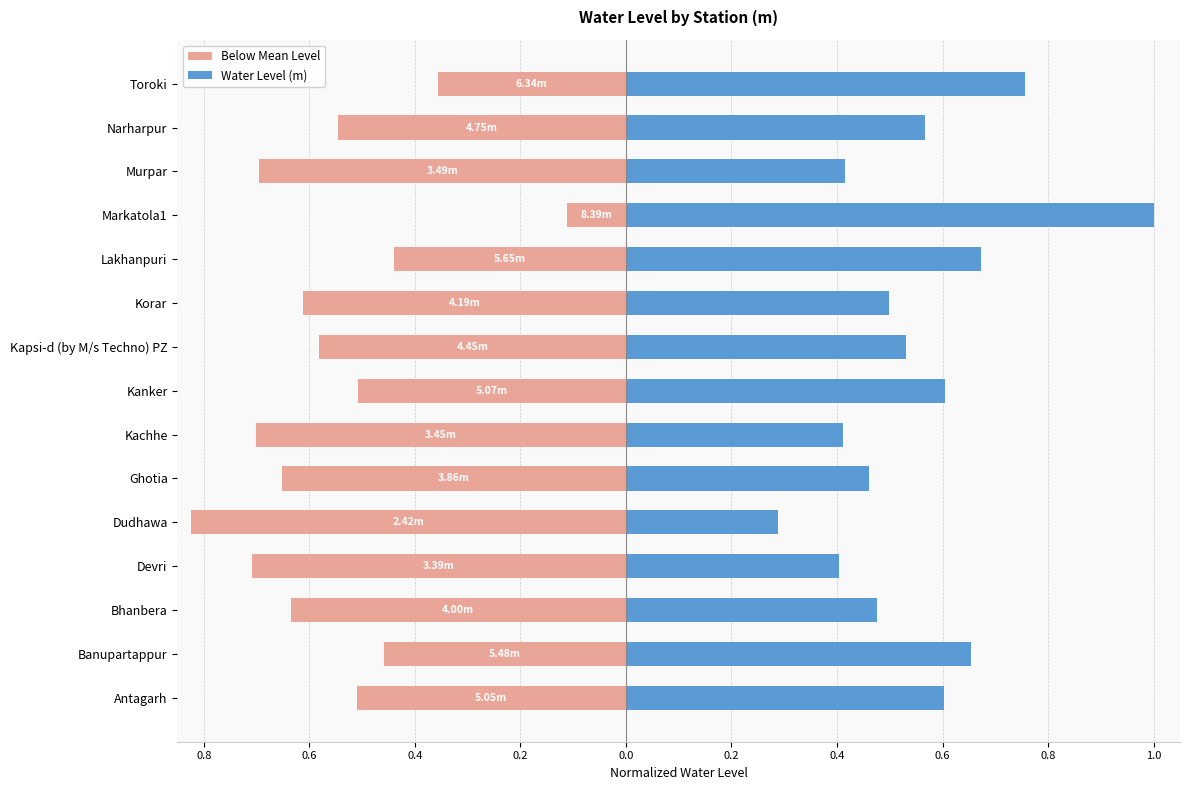

Which series has the widest spread of values?

Below Mean Level